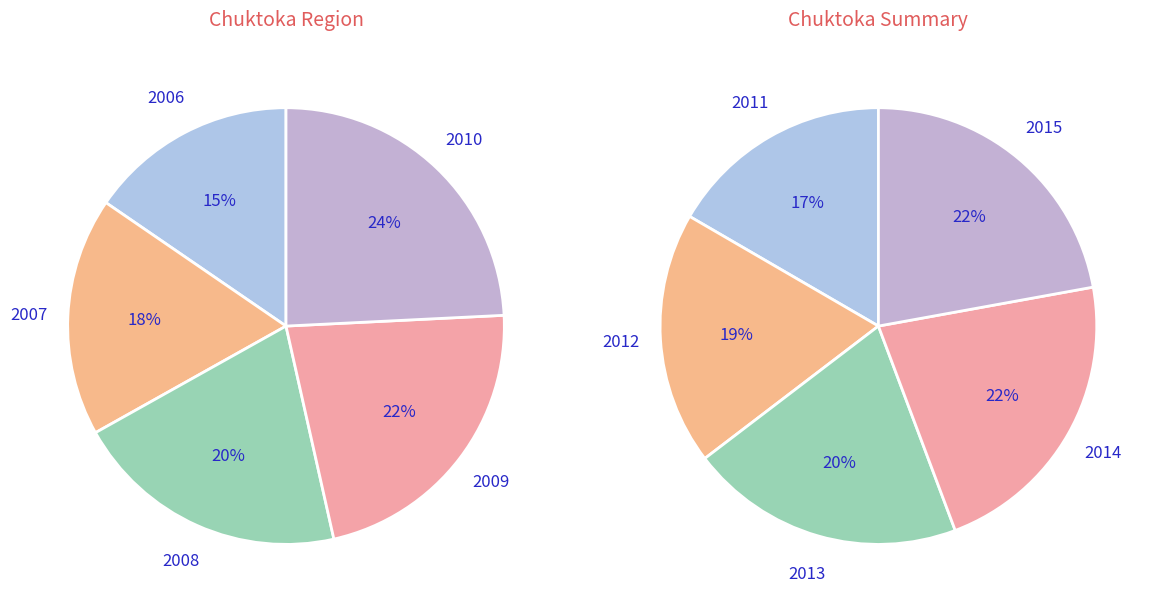

Do 2013 and 2007 together represent more than half of the pie?

No